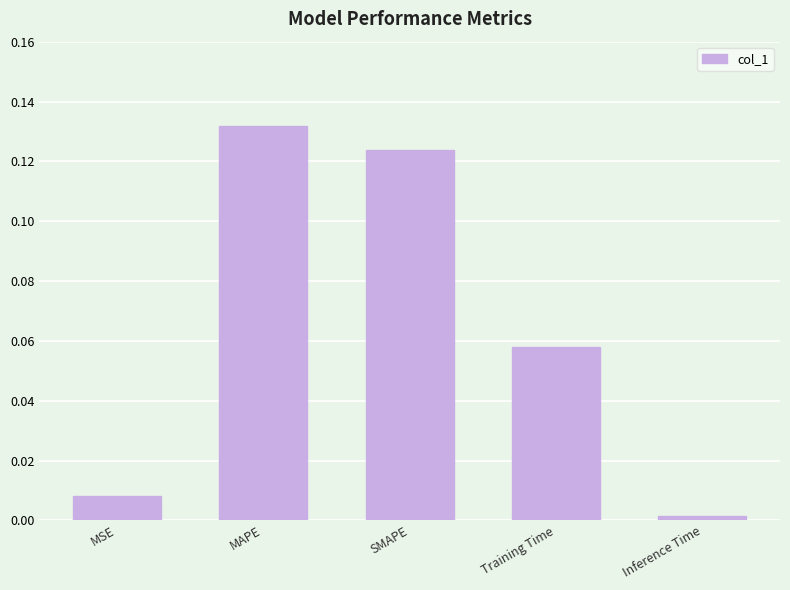

What is the label of the 2nd bar from the left?

MAPE